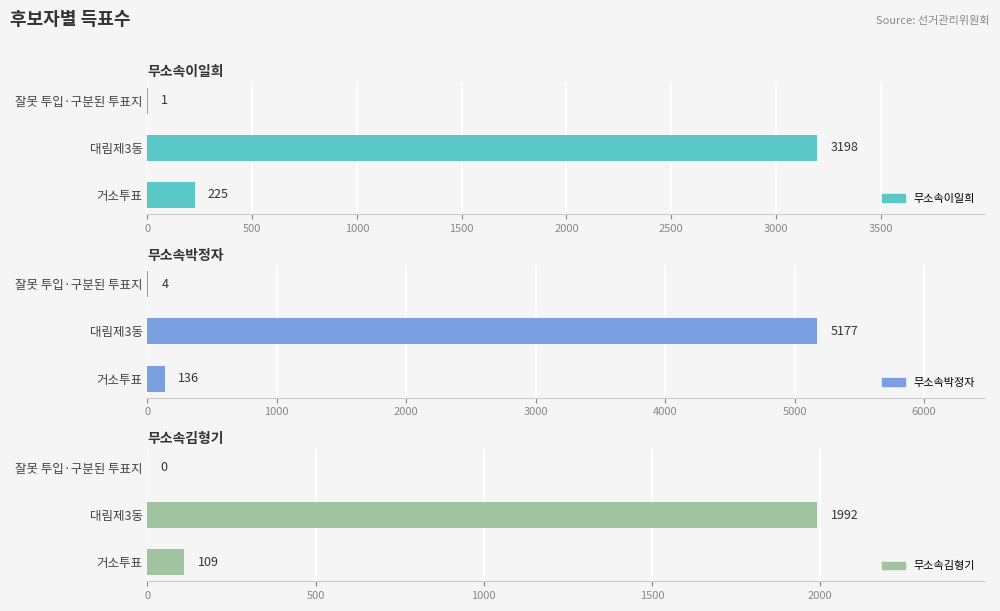

What is the greatest value displayed?

5177